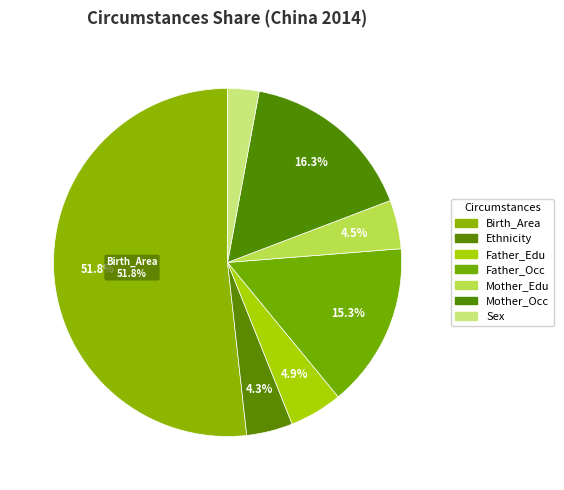

What is the ratio of the value at Ethnicity to the value at Father_Edu?

0.9